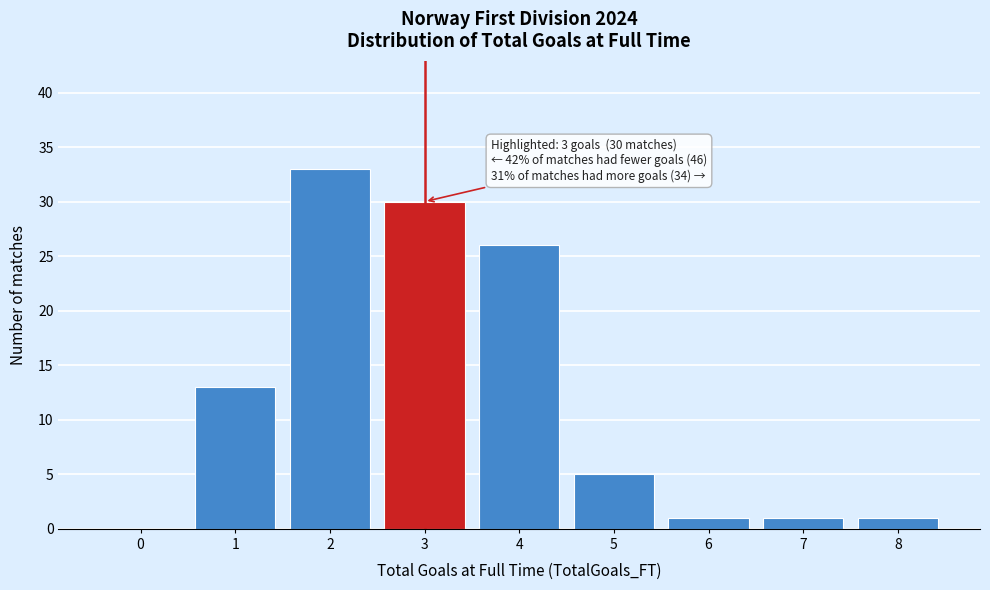

Reading left to right, what are all the values shown in this chart?

0=0	1=13	2=33	3=30	4=26	5=5	6=1	7=1	8=1